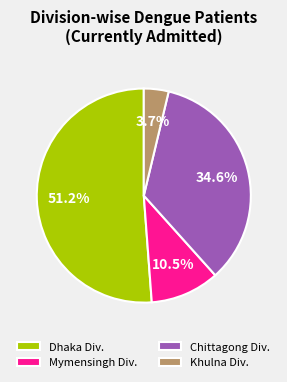

What is the majority slice?

Dhaka Div.